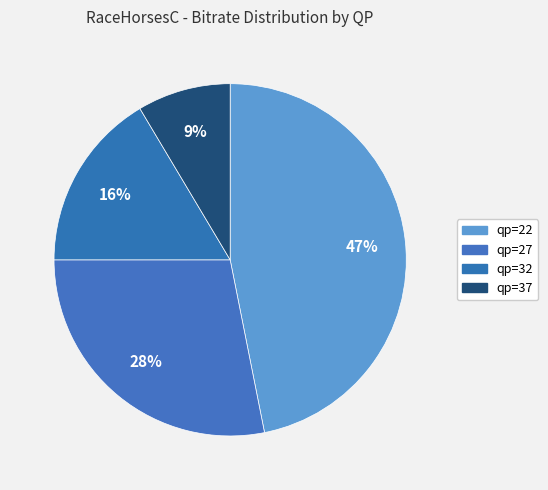

What is the largest slice in the pie chart?

RaceHorsesC (qp=22)